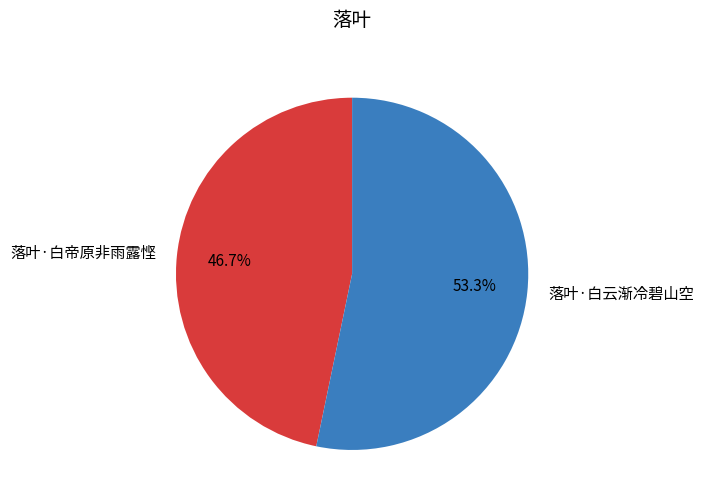

Which category accounts for the majority?

落叶·白云渐冷碧山空